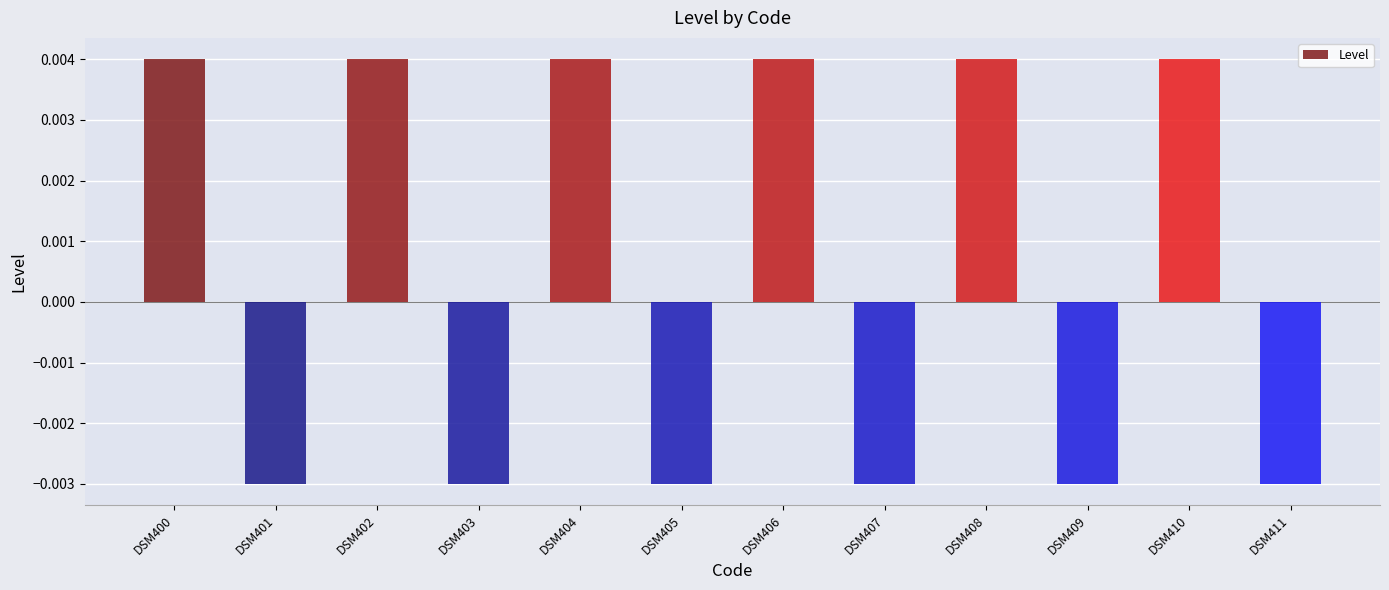

Between DSM403 and DSM408, which is larger?

DSM408